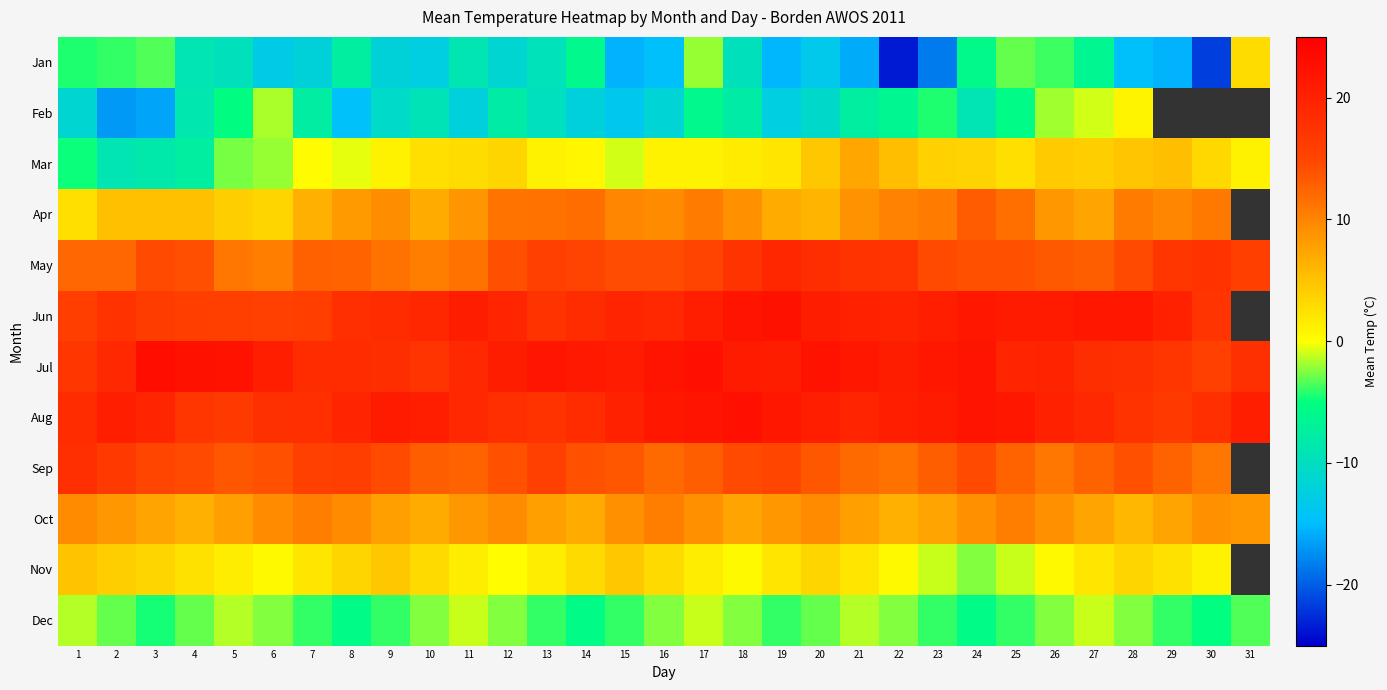

Which series has the largest total across all categories?

Jul